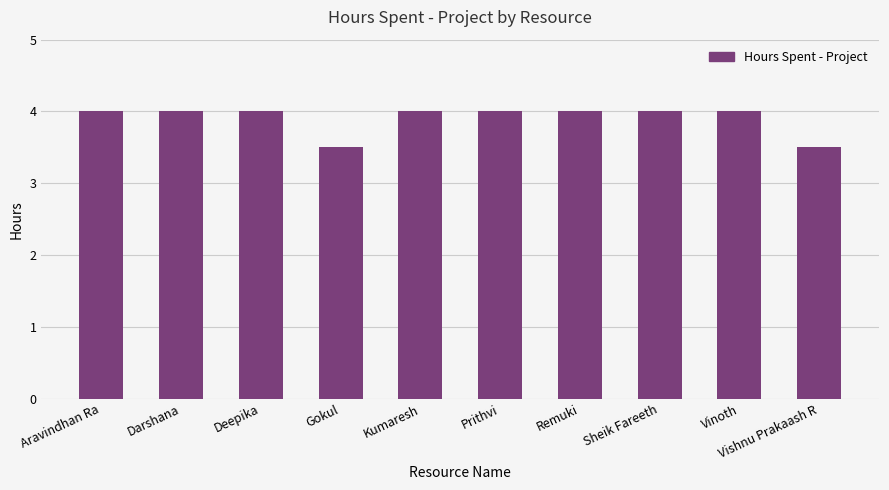

What is the greatest value displayed?

4.0